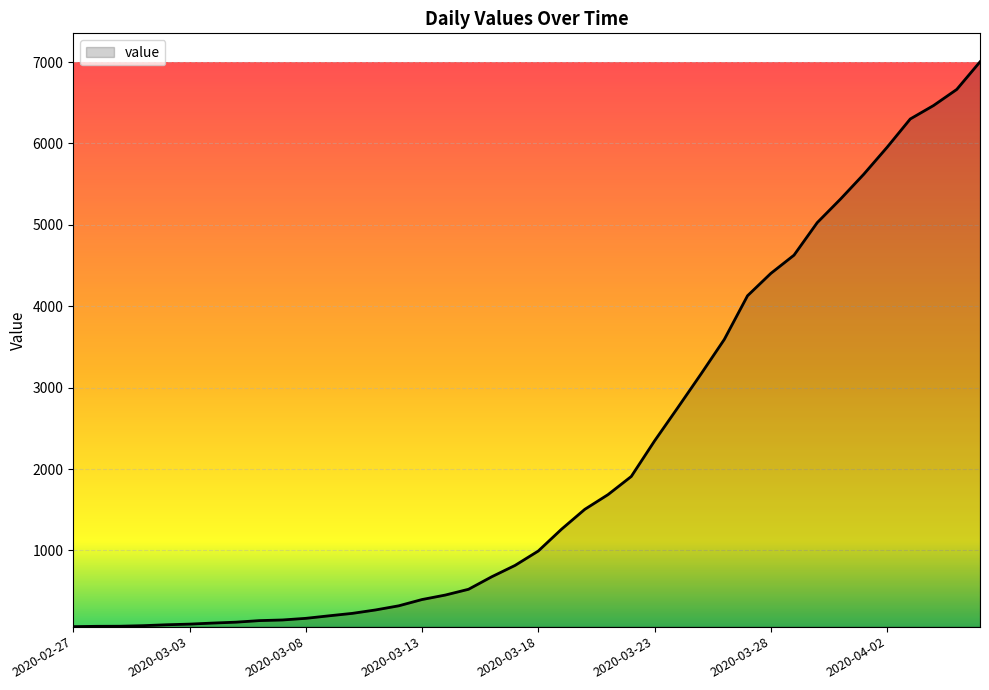

What is the difference between the maximum and minimum values?

6939